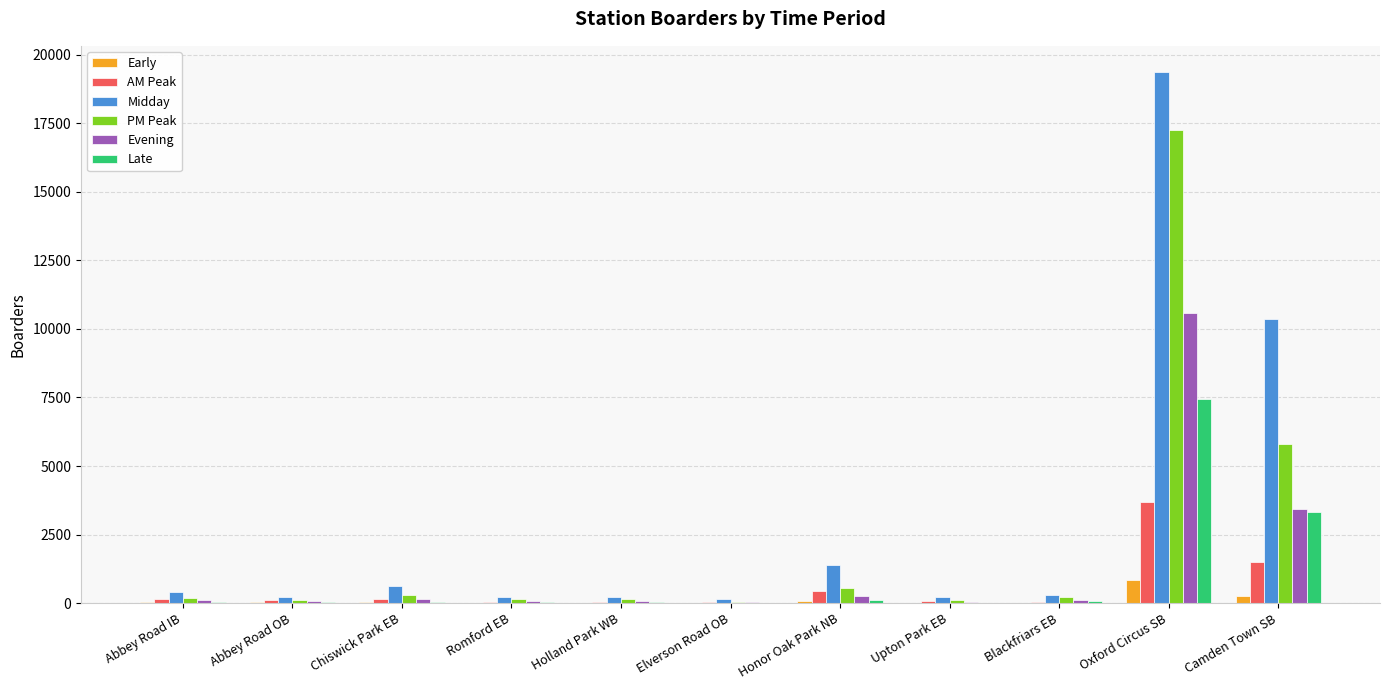

Is it true that Early equals 834.3 at Oxford Circus SB?

True